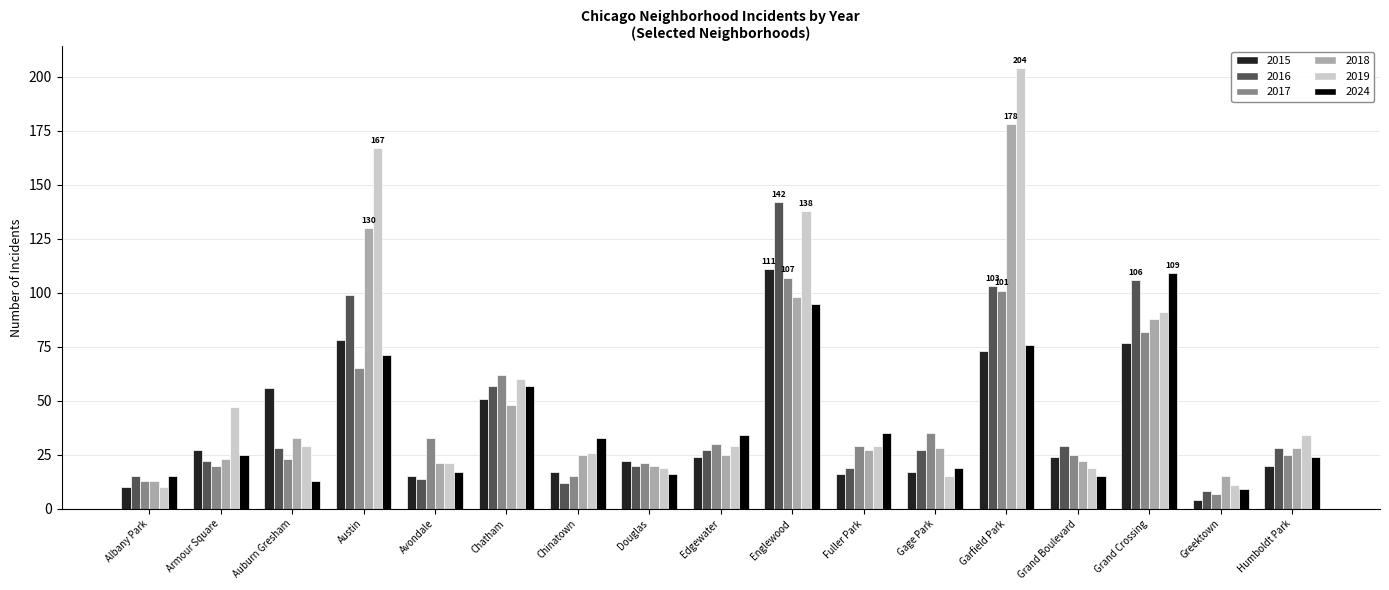

At how many categories does at least one series exceed 134?

3